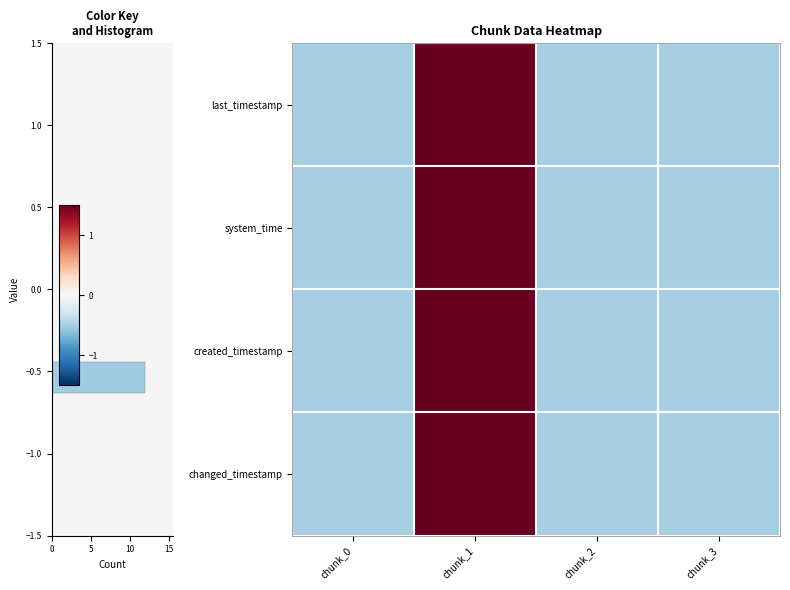

How many negative values does the created_timestamp series have?

3